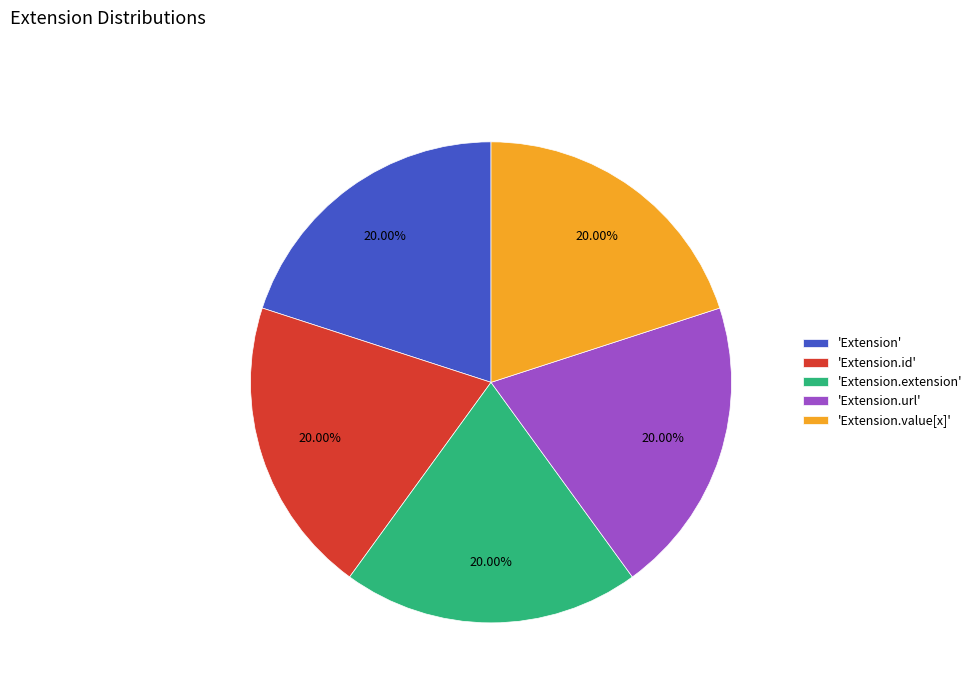

Is the sum of 'Extension.value[x]' and 'Extension.extension' greater than half?

No